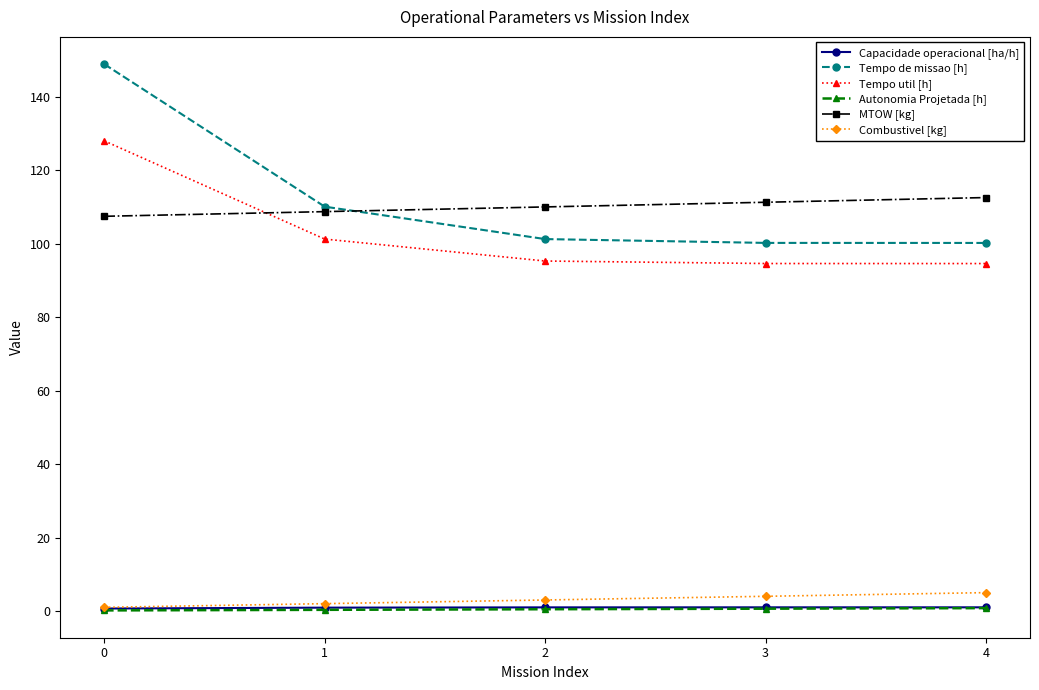

True or false: Tempo util [h] and Capacidade operacional [ha/h] cross at least once.

False